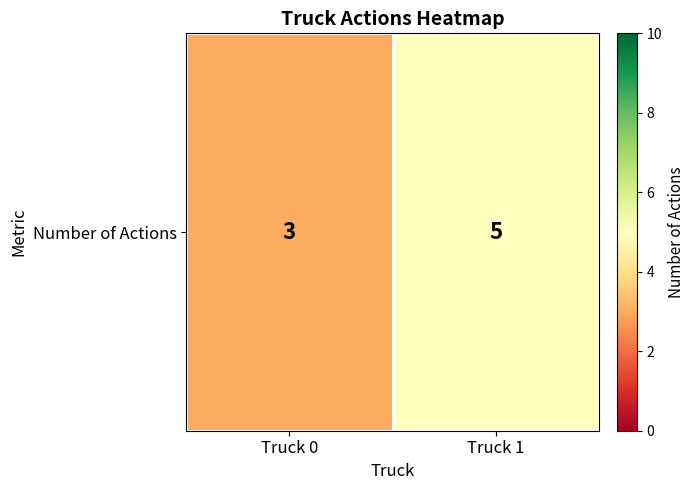

Reading right to left, what are all the values shown in this chart?

Truck 1=5	Truck 0=3